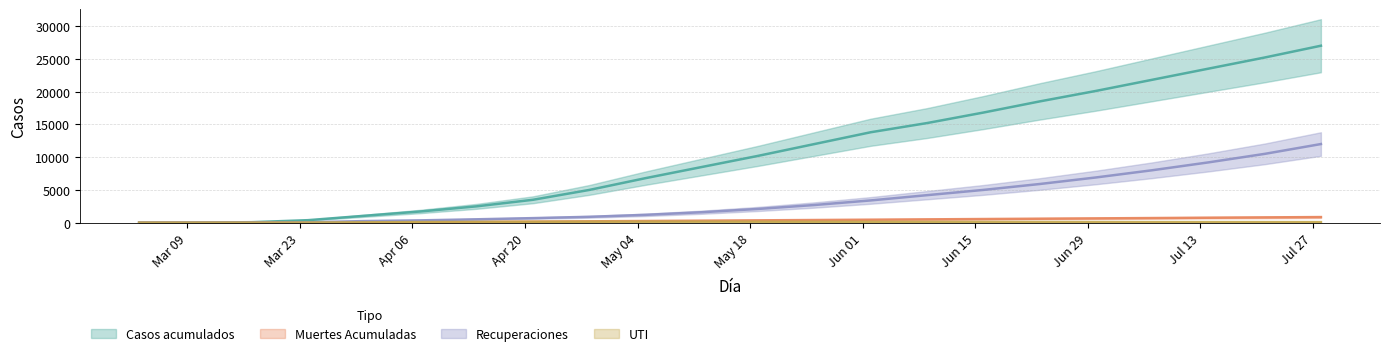

How many data points in Casos acumulados are above 10200?

10